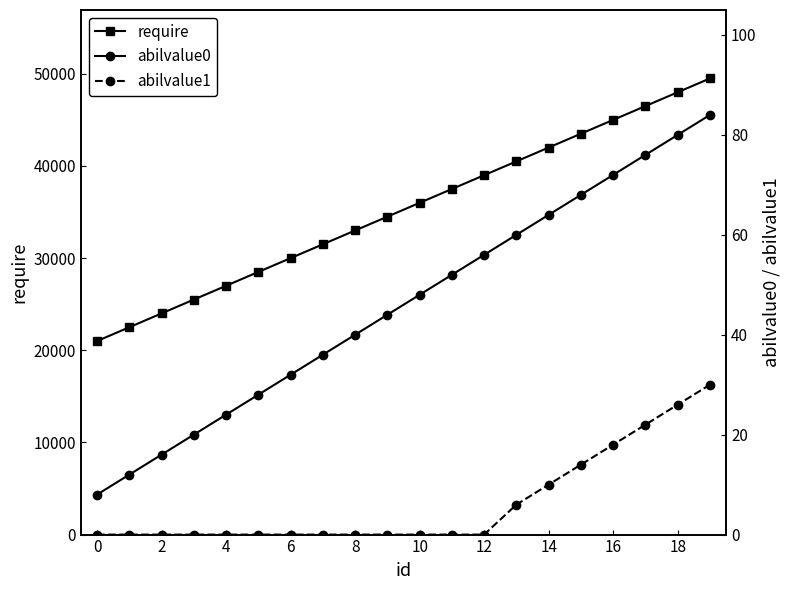

Reading left to right, what are all the values shown in this chart?

require: 21000	22500	24000	25500	27000	28500	30000	31500	33000	34500	36000	37500	39000	40500	42000	43500	45000	46500	48000	49500
abilvalue0: 8	12	16	20	24	28	32	36	40	44	48	52	56	60	64	68	72	76	80	84
abilvalue1: 0	0	0	0	0	0	0	0	0	0	0	0	0	6	10	14	18	22	26	30